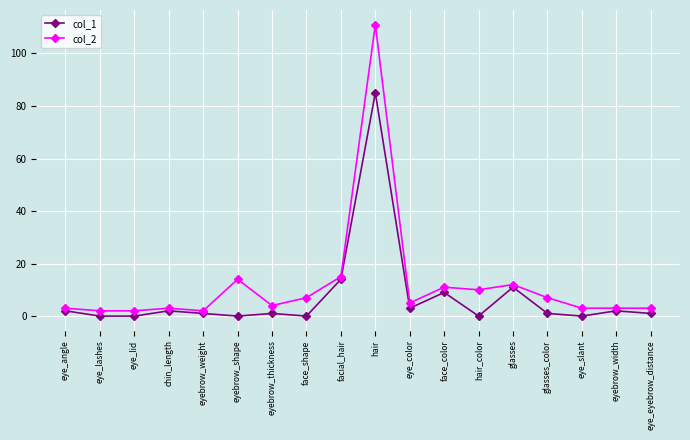

What is the label of the 2nd point from the left?

eye_lashes